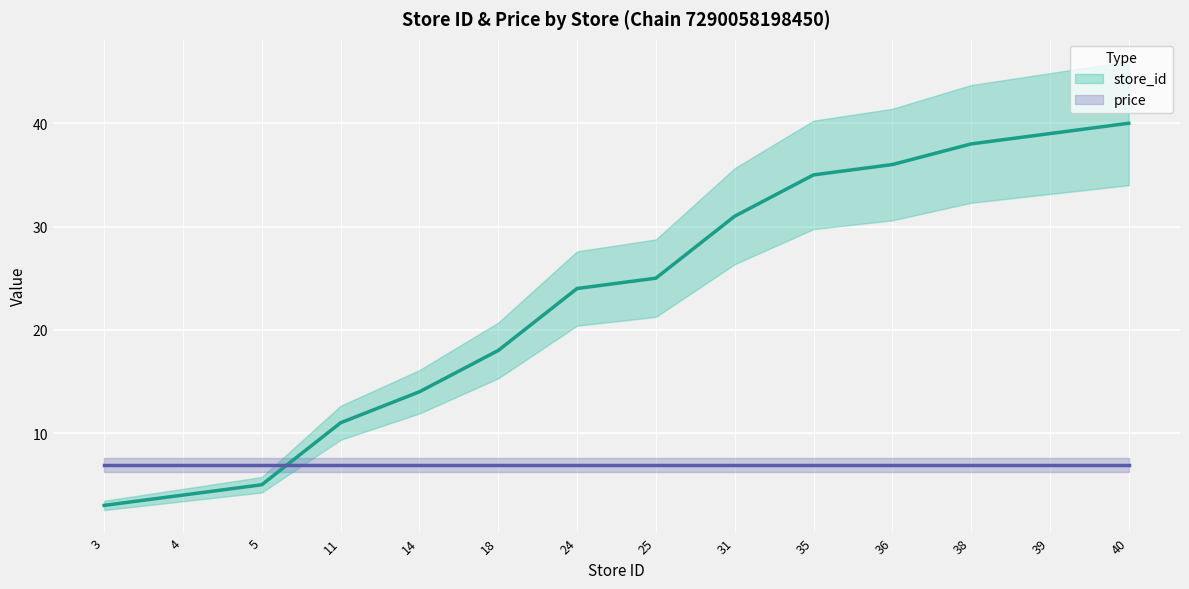

True or false: the data has more than 1 interior local peaks.

False